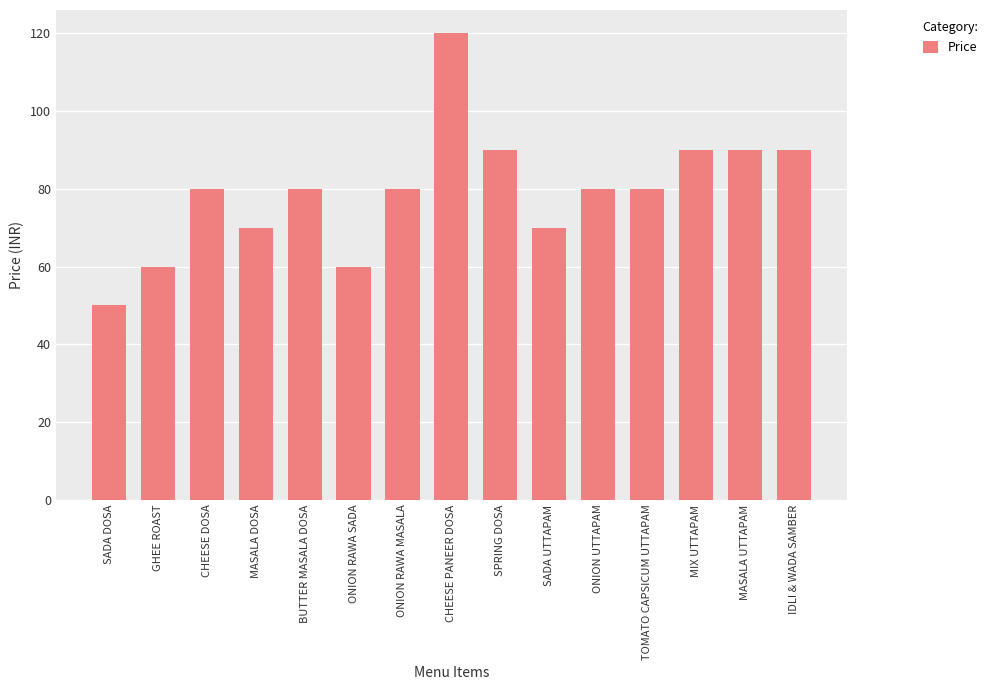

At which category does the chart reach its peak across all series?

CHEESE PANEER DOSA